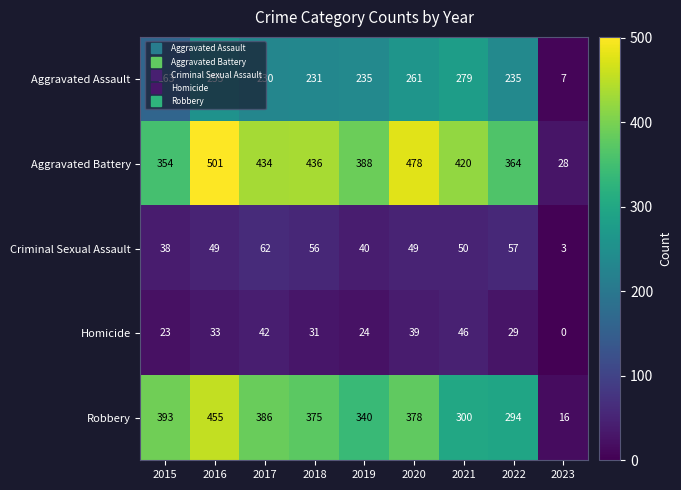

Is it true that Aggravated Assault equals 68 at 2018?

False